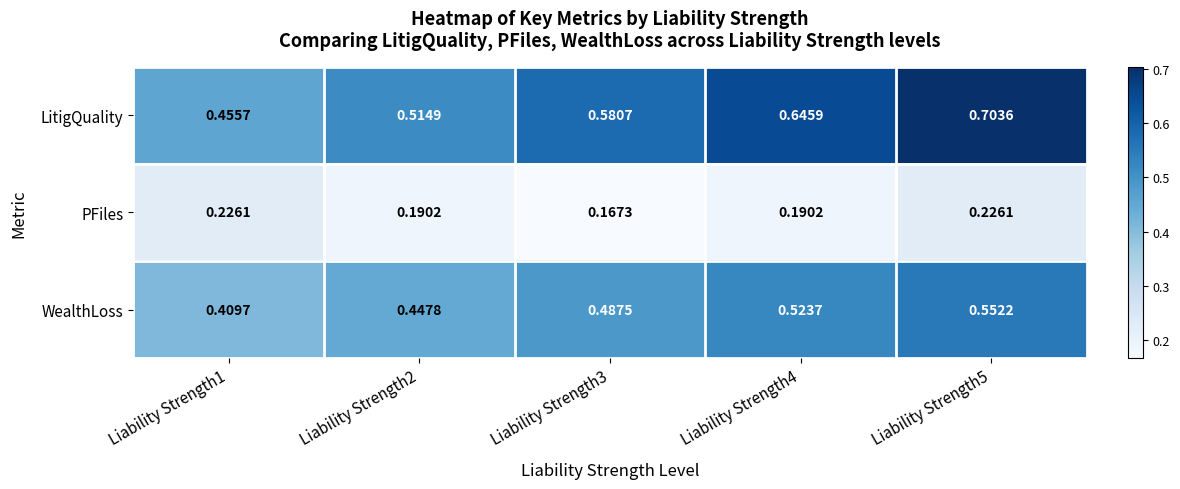

Between Liability Strength1 and Liability Strength5, which series saw the biggest shift?

LitigQuality